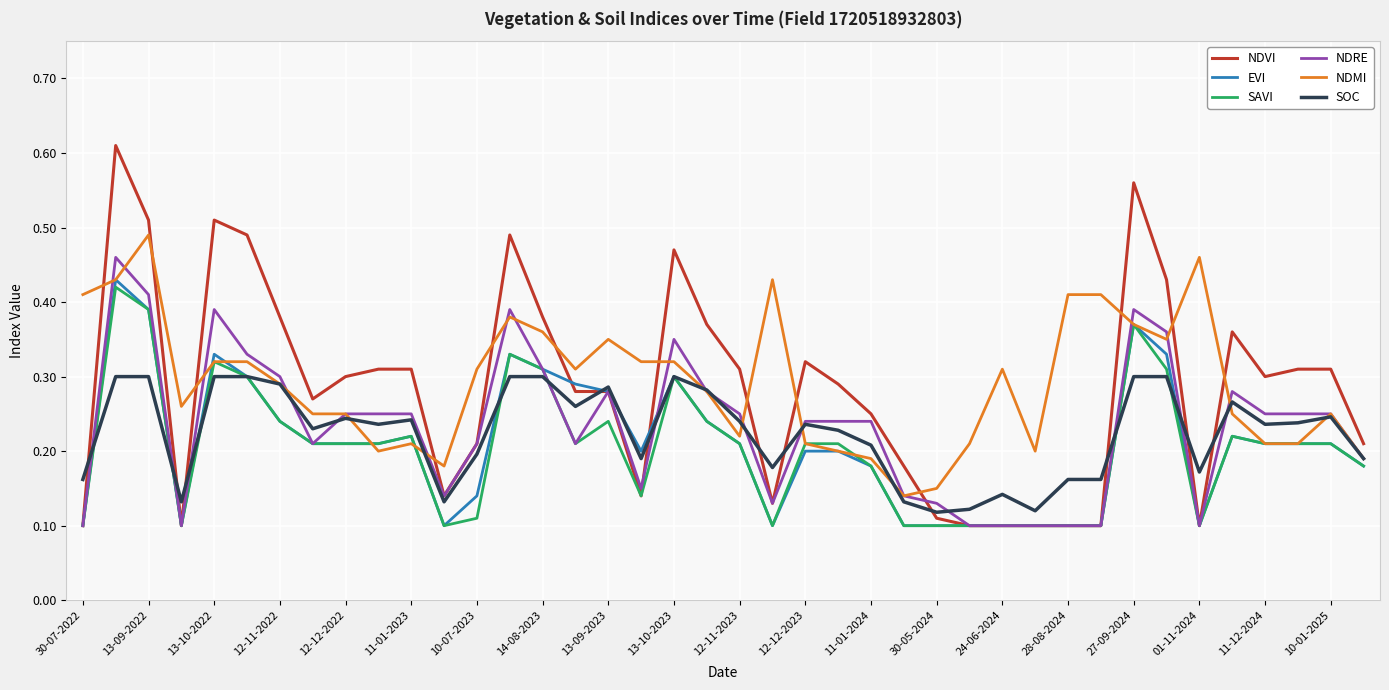

Which series has the widest spread of values?

NDVI